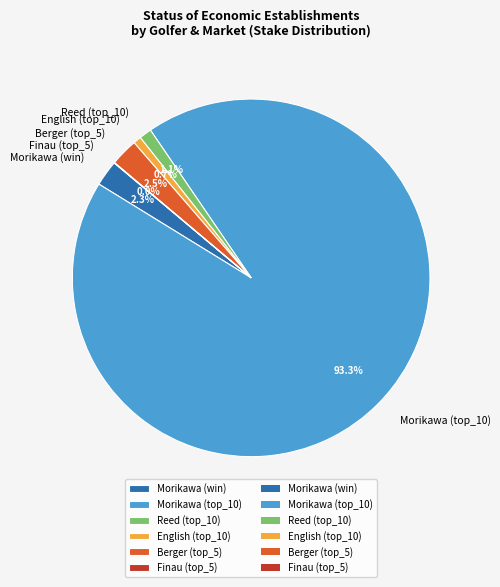

Do Reed (top_10) and Morikawa (win) together represent more than half of the pie?

No